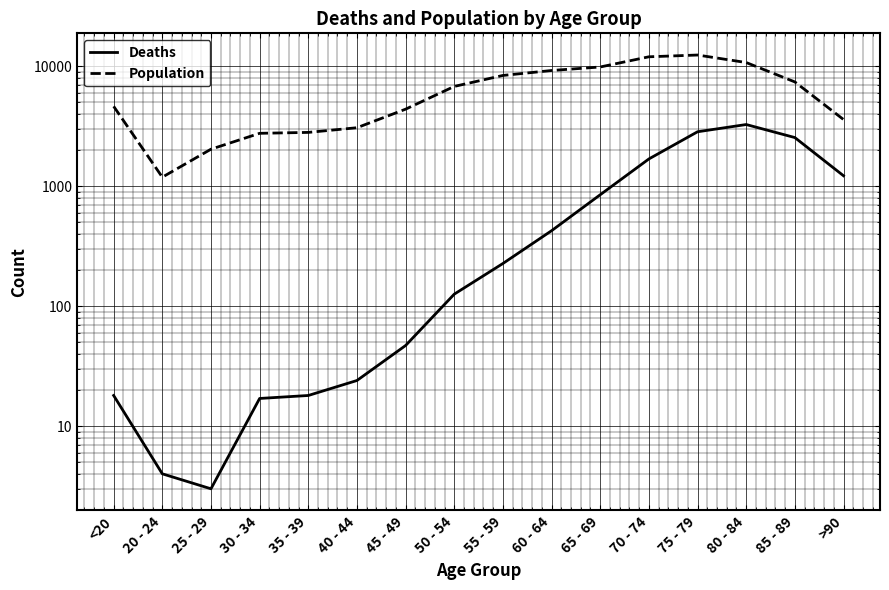

What is the label of the 7th point from the right?

60 - 64